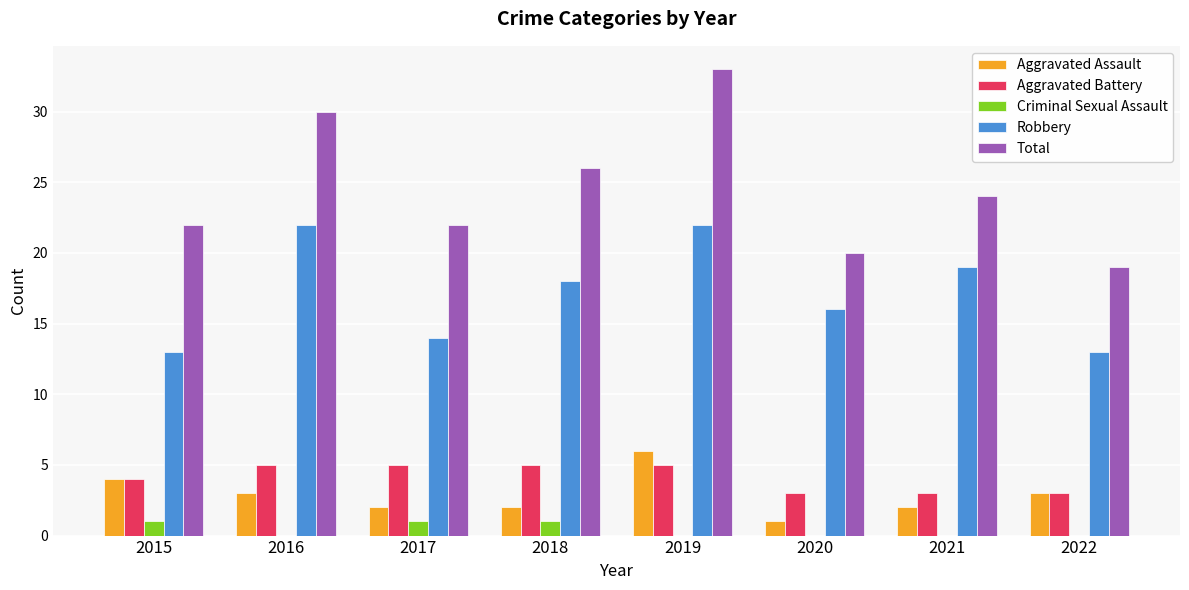

Reading left to right, what are all the values shown in this chart?

Aggravated Assault: 2015=4	2016=3	2017=2	2018=2	2019=6	2020=1	2021=2	2022=3
Aggravated Battery: 2015=4	2016=5	2017=5	2018=5	2019=5	2020=3	2021=3	2022=3
Criminal Sexual Assault: 2015=1	2016=0	2017=1	2018=1	2019=0	2020=0	2021=0	2022=0
Robbery: 2015=13	2016=22	2017=14	2018=18	2019=22	2020=16	2021=19	2022=13
Total: 2015=22	2016=30	2017=22	2018=26	2019=33	2020=20	2021=24	2022=19